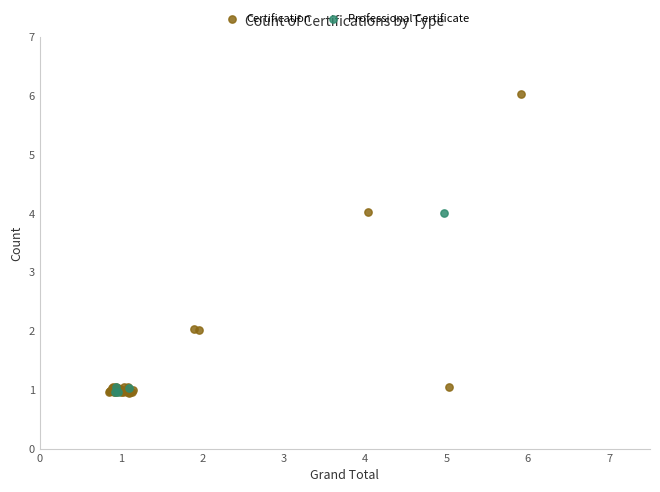

Which series contains the highest Y value?

Certification